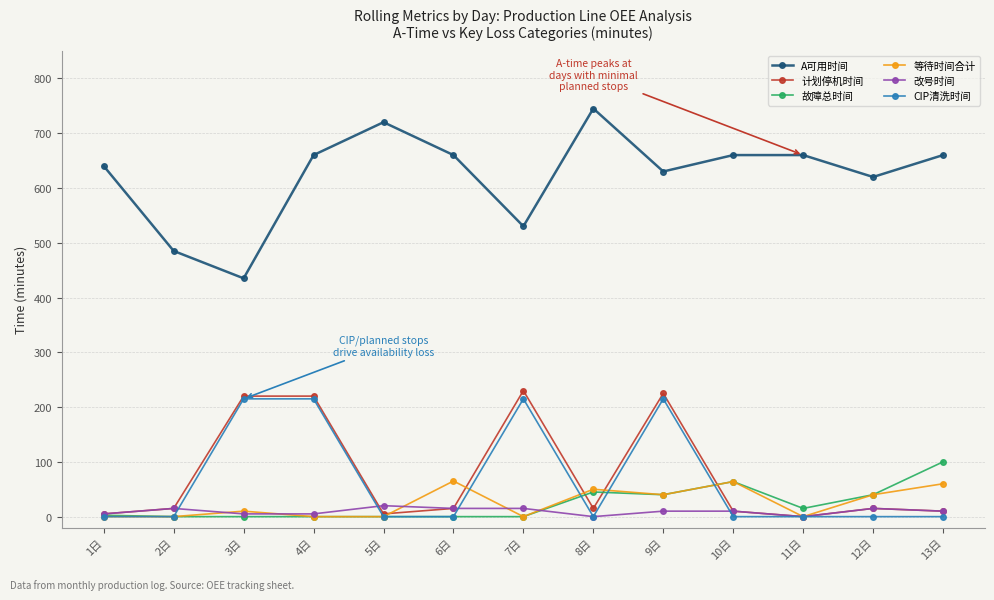

Which label corresponds to the largest value in the chart?

8日